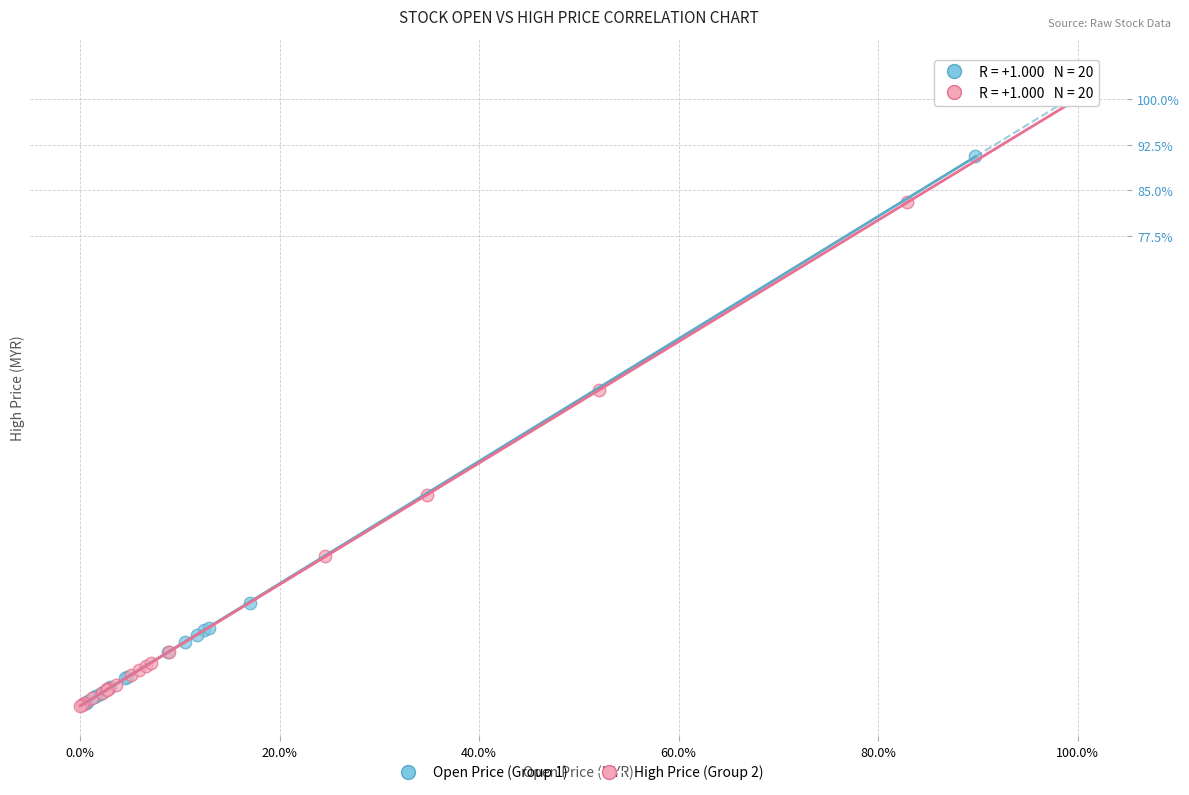

Which series contains the highest Y value?

High Price (Group 2)